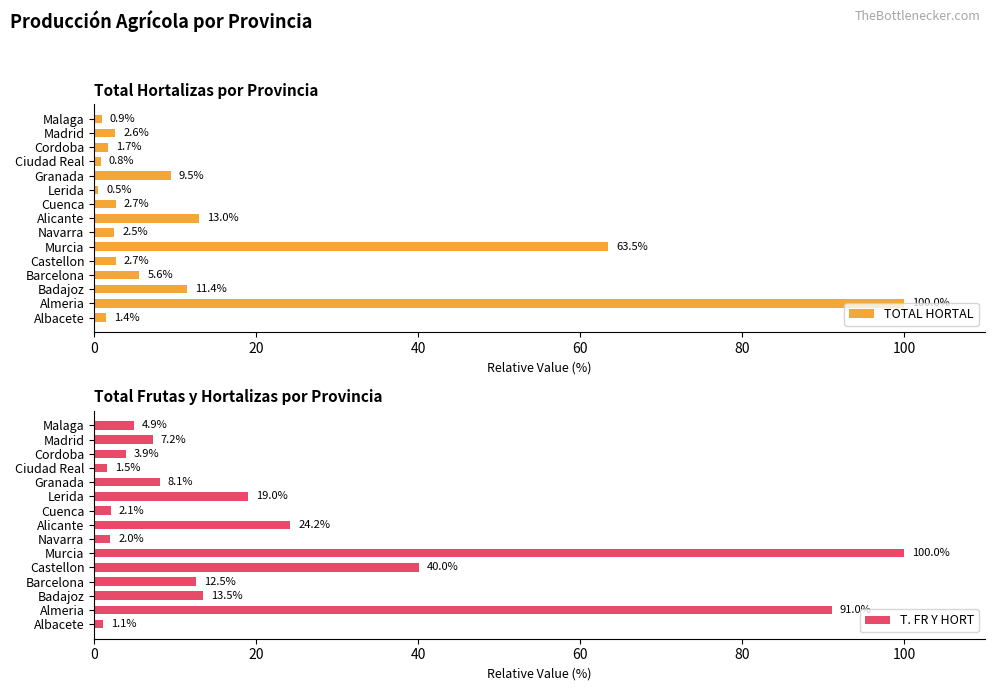

List the series in order of their peak value, lowest first.

TOTAL HORTAL, T. FR Y HORT